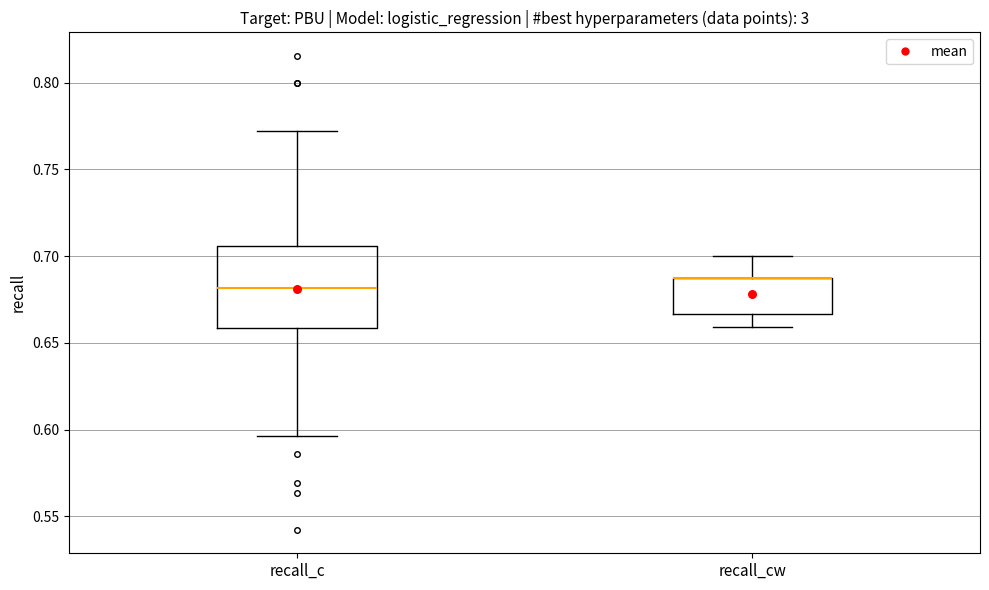

Reading left to right, transcribe this box plot: for each box, give where its median line is, the range the box spans, and where its two whiskers end, as read against the y-axis. The values are not printed on the chart, so give them approximately, as read against the axis.

recall_c: median 0.680, box 0.660 to 0.705, whiskers 0.595 to 0.770
recall_cw: median 0.690 (drawn on the box's upper edge), box 0.665 to 0.690, whiskers 0.660 to 0.700